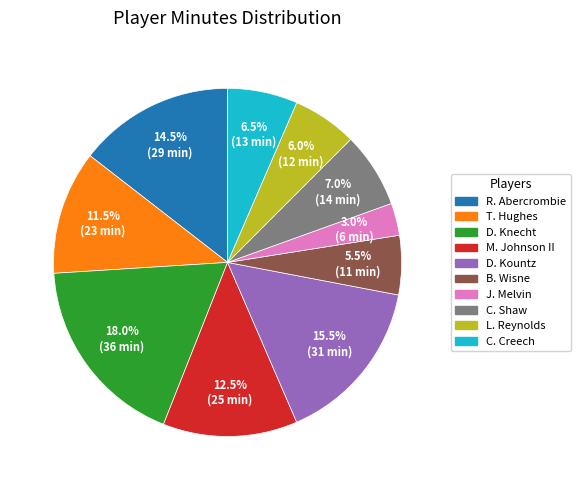

Is B. Wisne the majority of the pie?

No